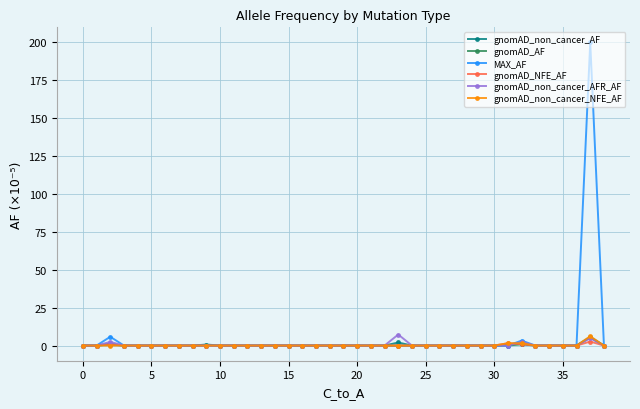

How many lines are shown in the chart?

6